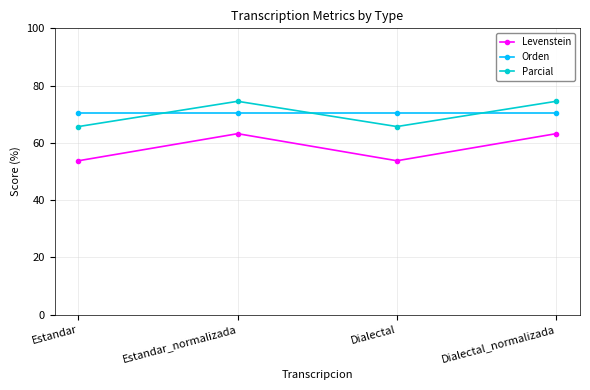

What is the highest value of the Parcial series?

74.5